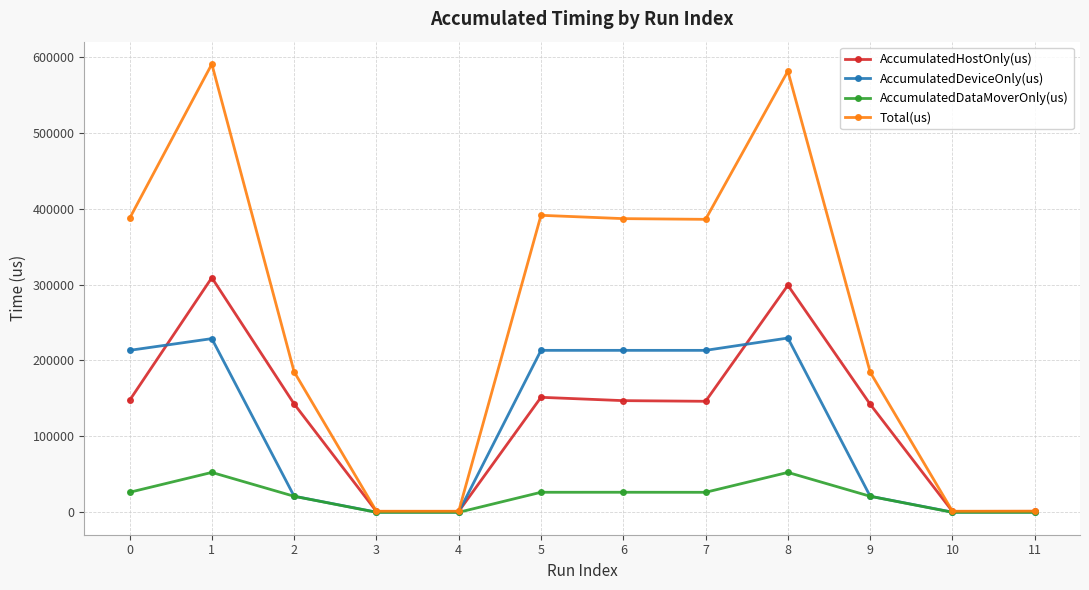

True or false: AccumulatedDataMoverOnly(us) has more than 1 interior local peaks.

True